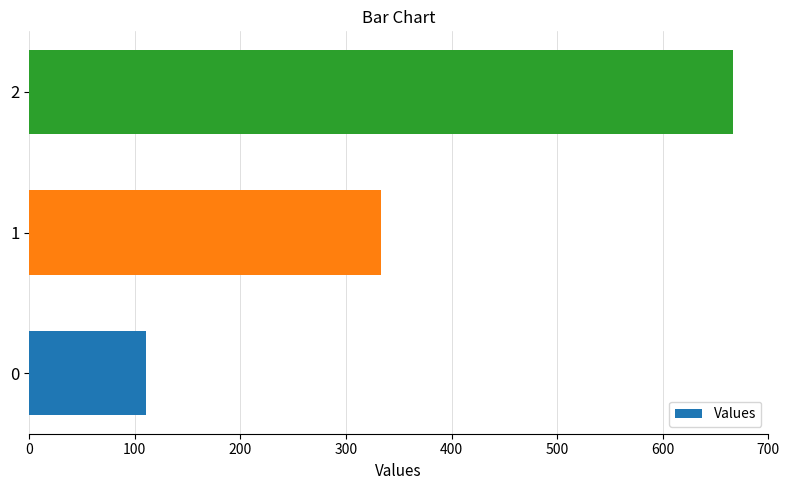

Reading bottom to top, transcribe all the data shown in this chart.

111.1	333.3	666.7